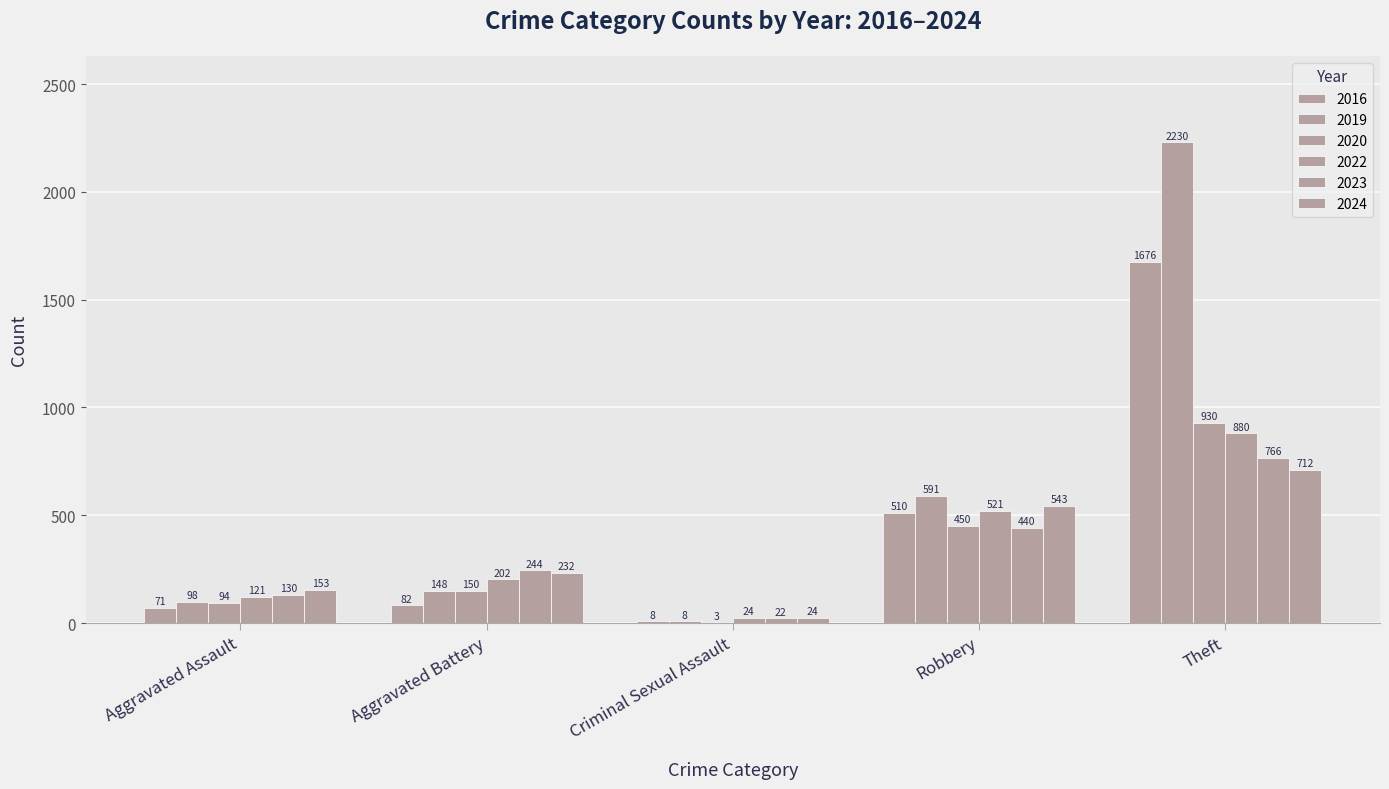

How many categories are shown in the chart?

5